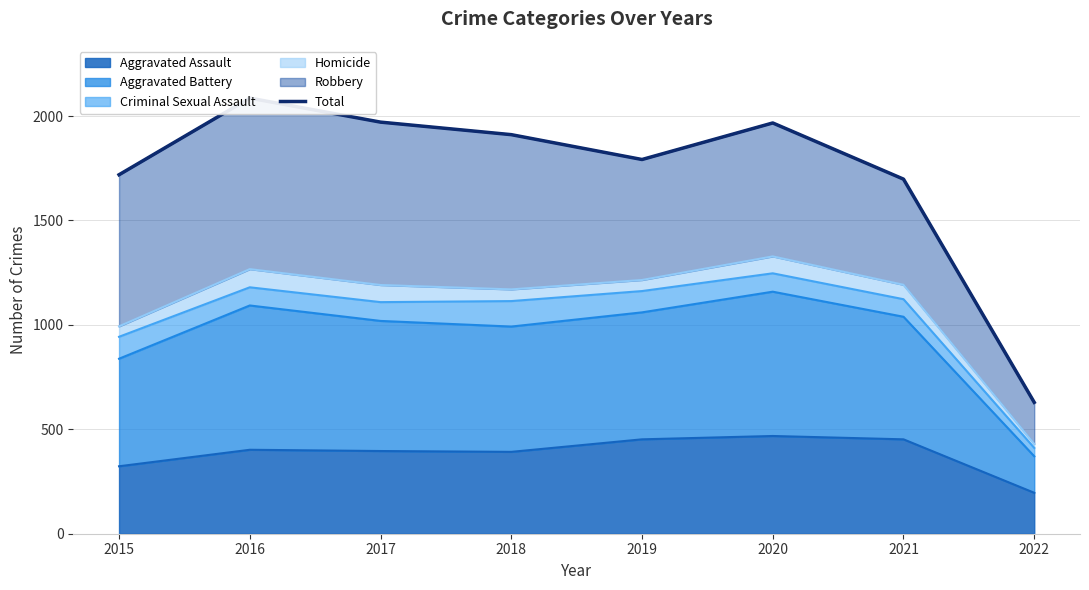

What is the minimum value shown in the chart?

629